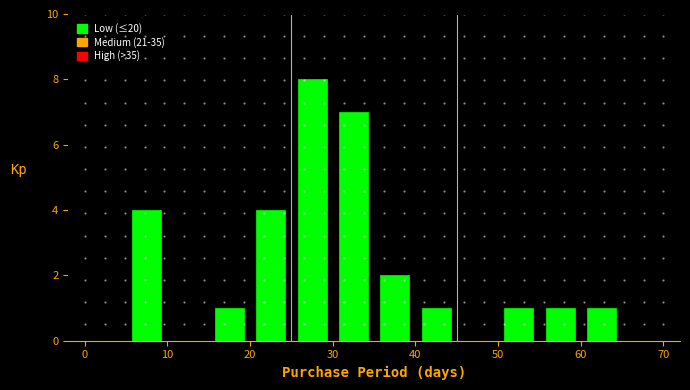

How tall is the bar that spans 20 to 25 on the x-axis? The values are not printed on the chart, so give them approximately, as read against the axis.

4